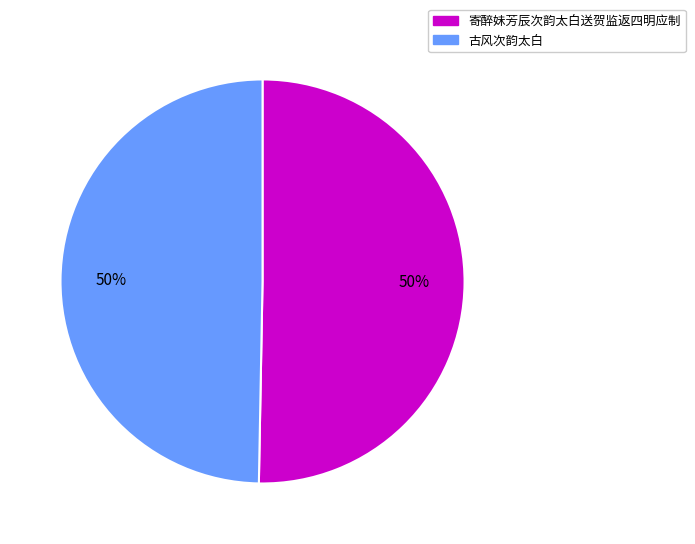

What is the ratio of the value at 古风次韵太白 to the value at 寄醉妹芳辰次韵太白送贺监返四明应制?

1.0